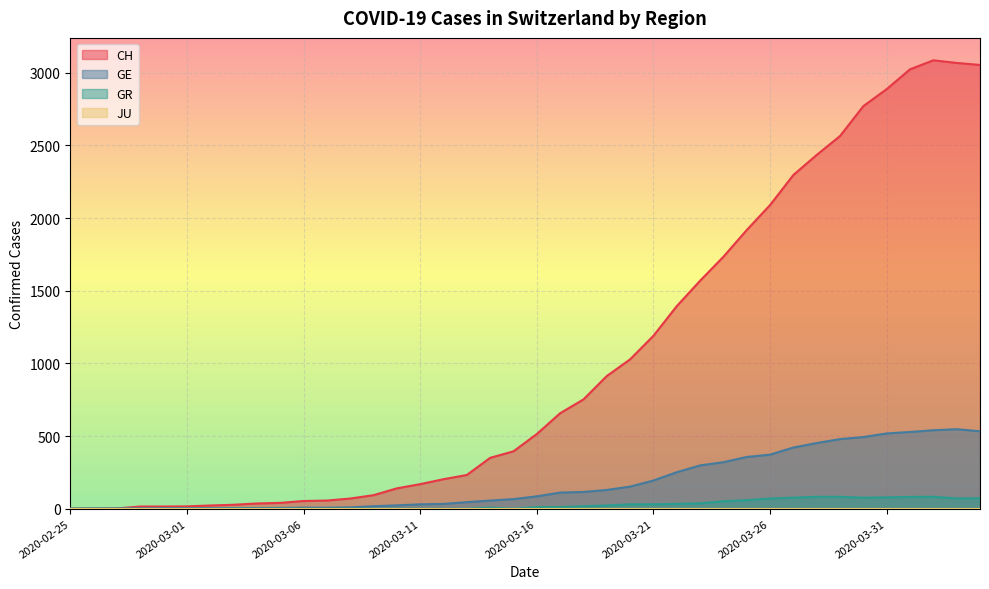

Which category has the highest value across all series?

2020-04-02